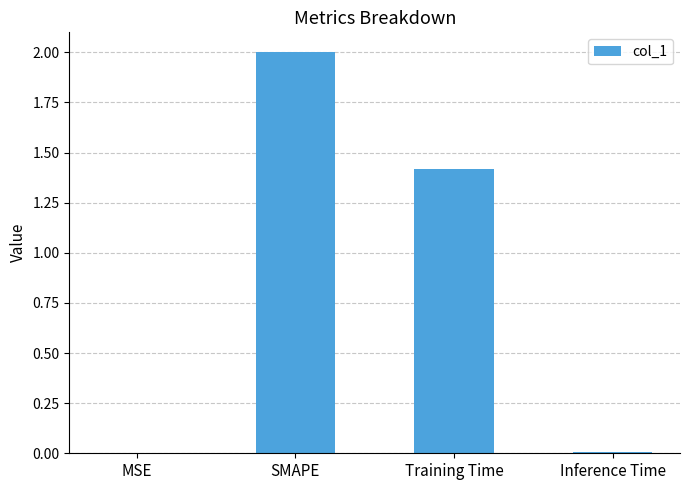

What is the change in value from MSE to SMAPE?

+2.0